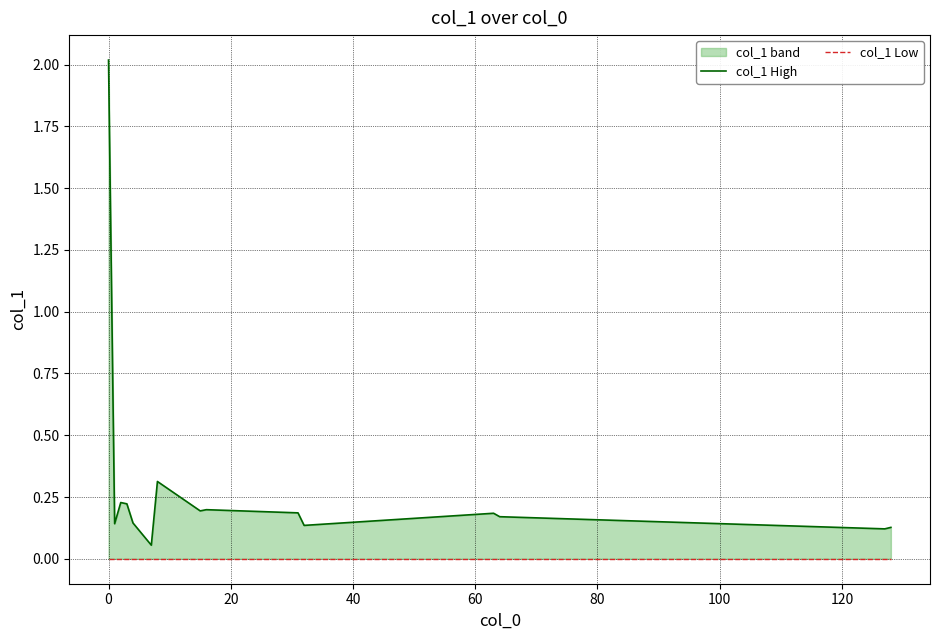

Does the chart have visible grid lines?

Yes